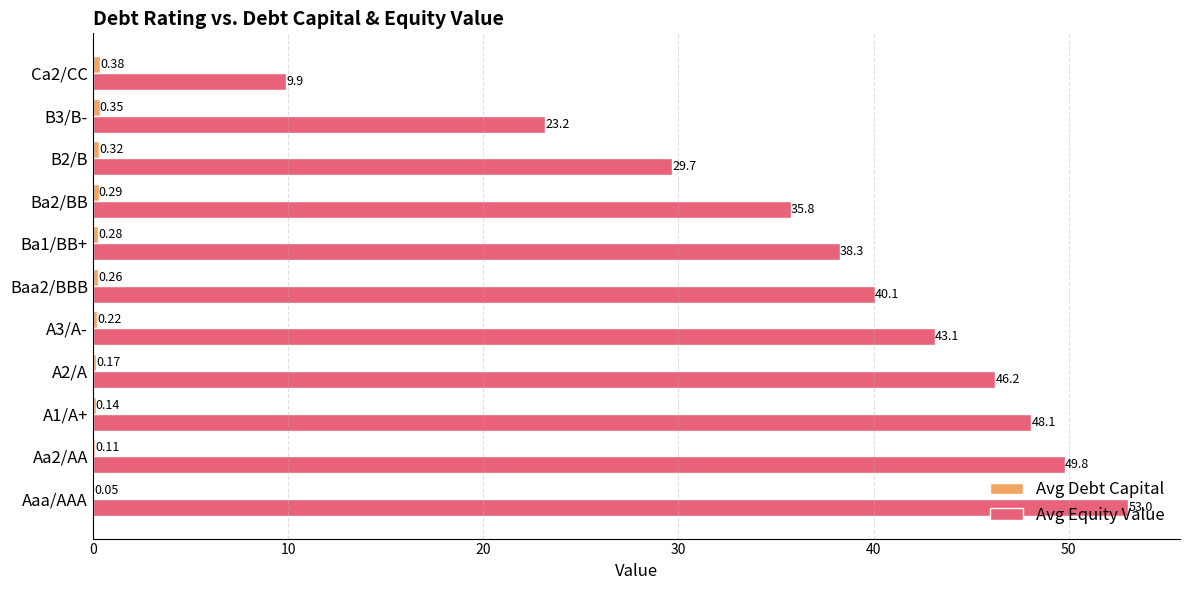

Between Aaa/AAA and B2/B, which series saw the biggest shift?

Avg Equity Value